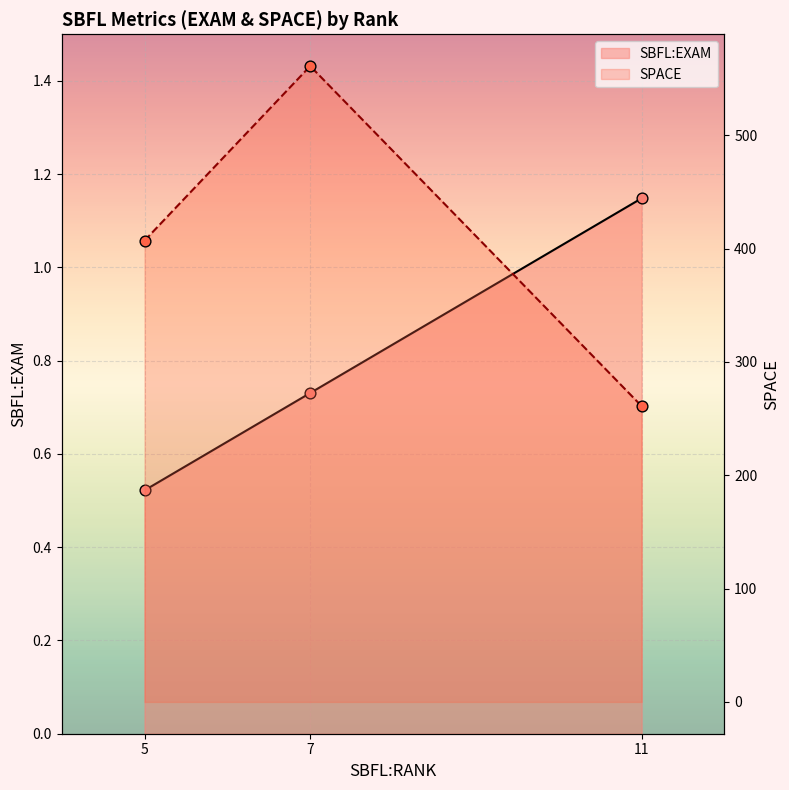

Which series contains the lowest Y value?

SBFL:EXAM